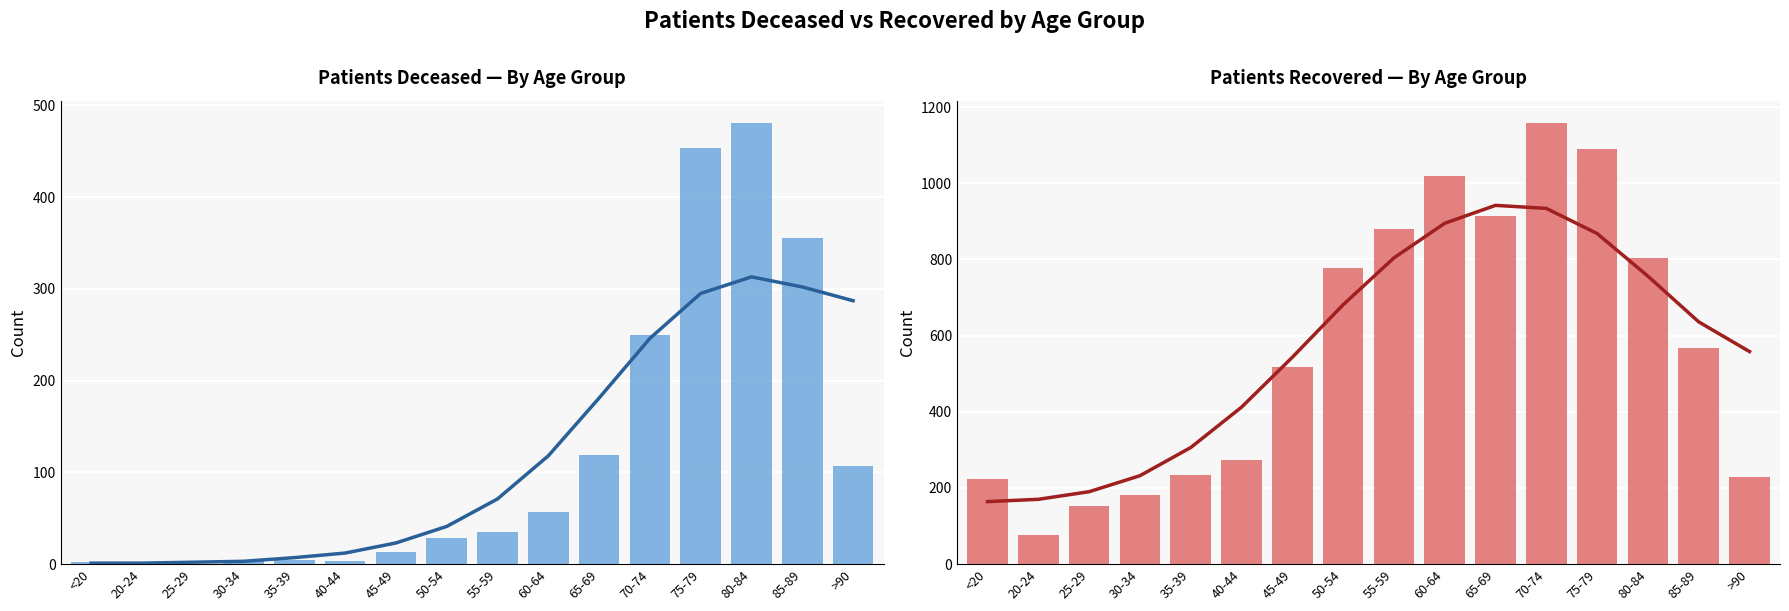

Is it true that patients_deceased equals 19 at 45-49?

False